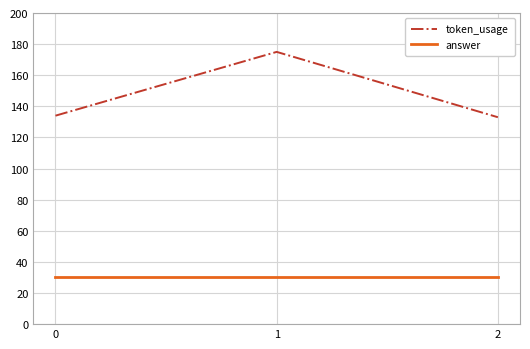

The answer series shows 12 at 0. True or false?

False